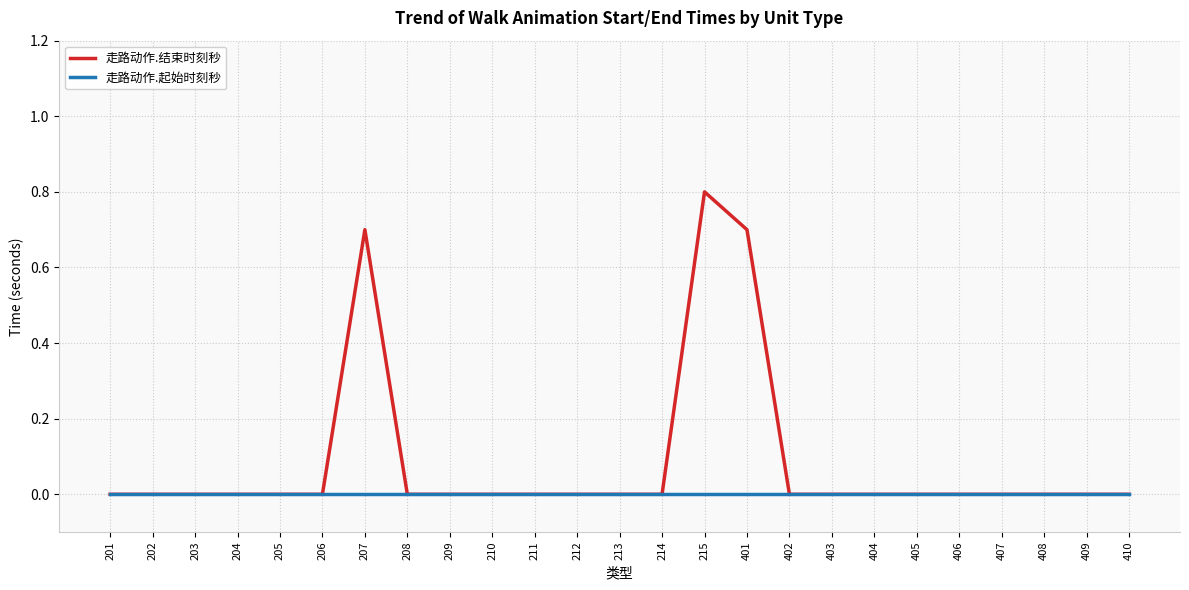

How many lines are shown in the chart?

2